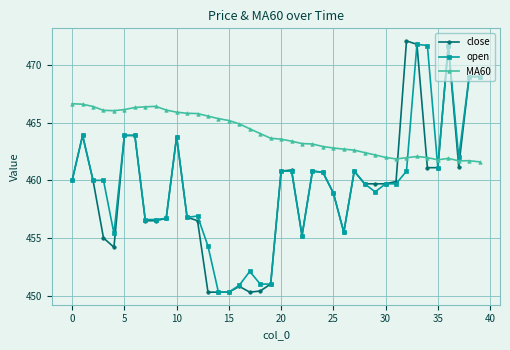

At how many categories does at least one series exceed 468?

6